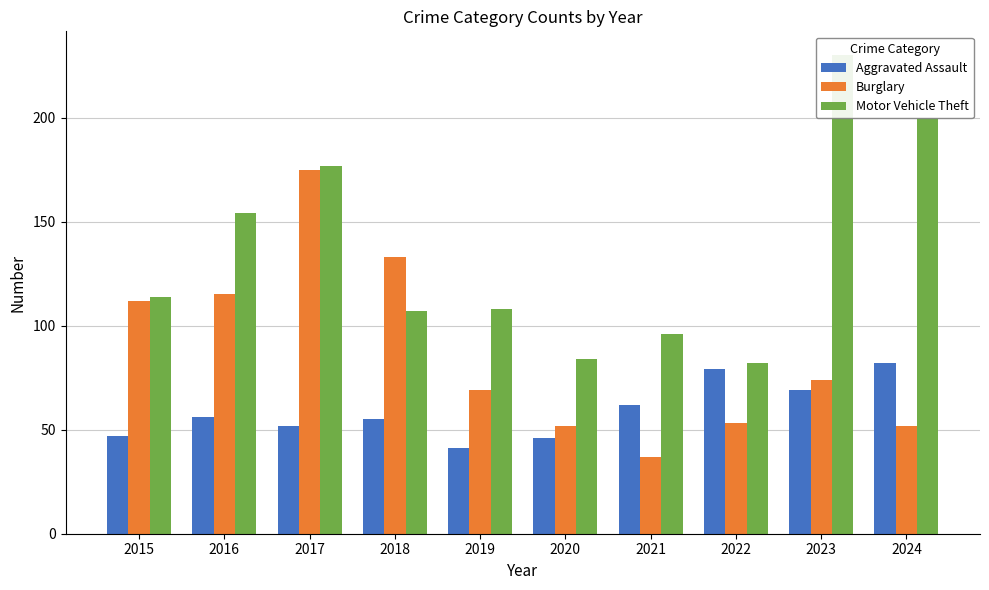

What is the sum of all Burglary values?

872